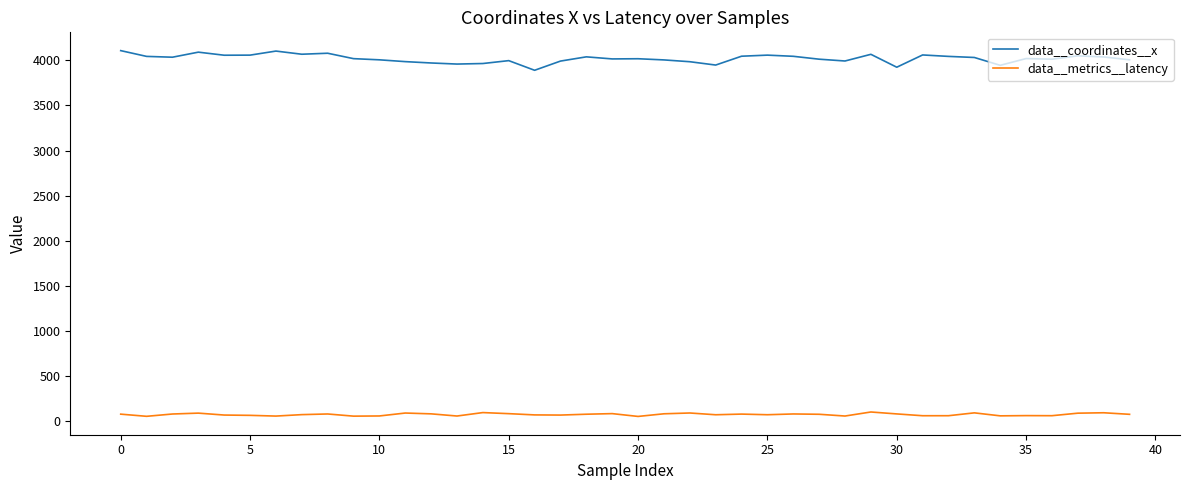

What is the maximum value shown in the chart?

4108.0